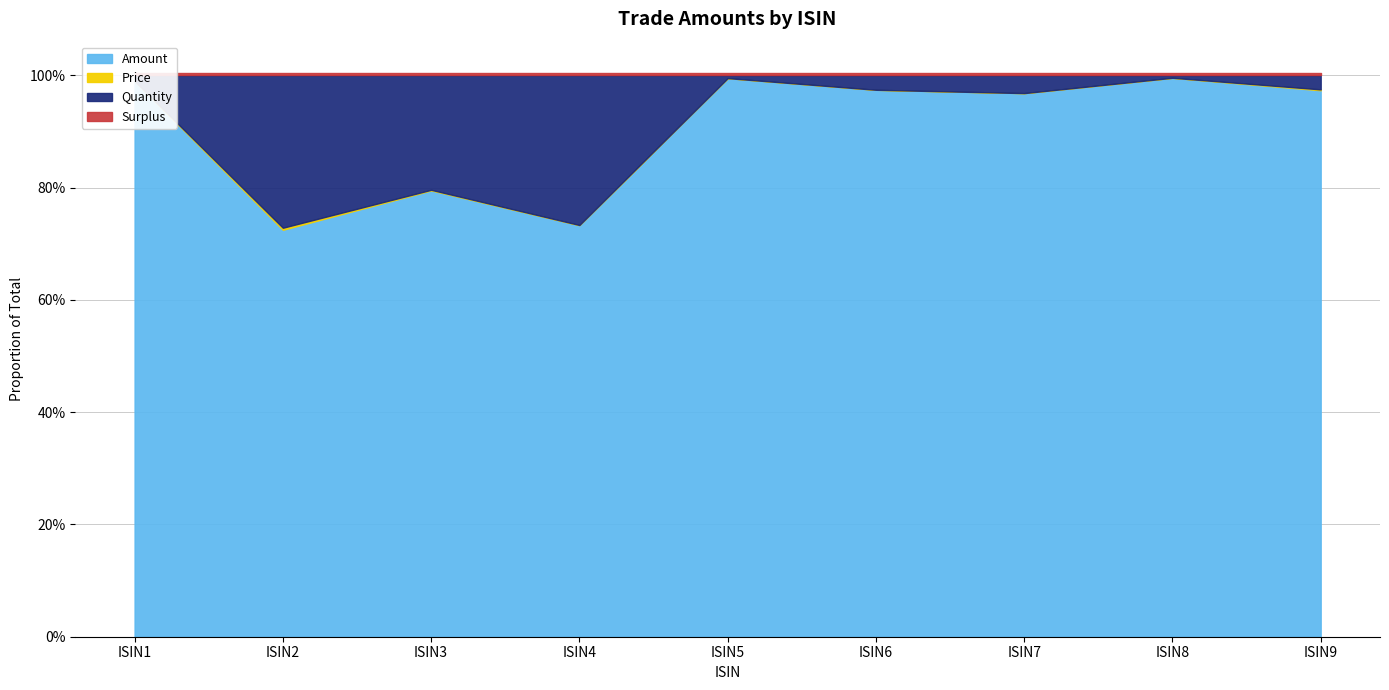

Does the chart display data point markers on the line(s)?

No